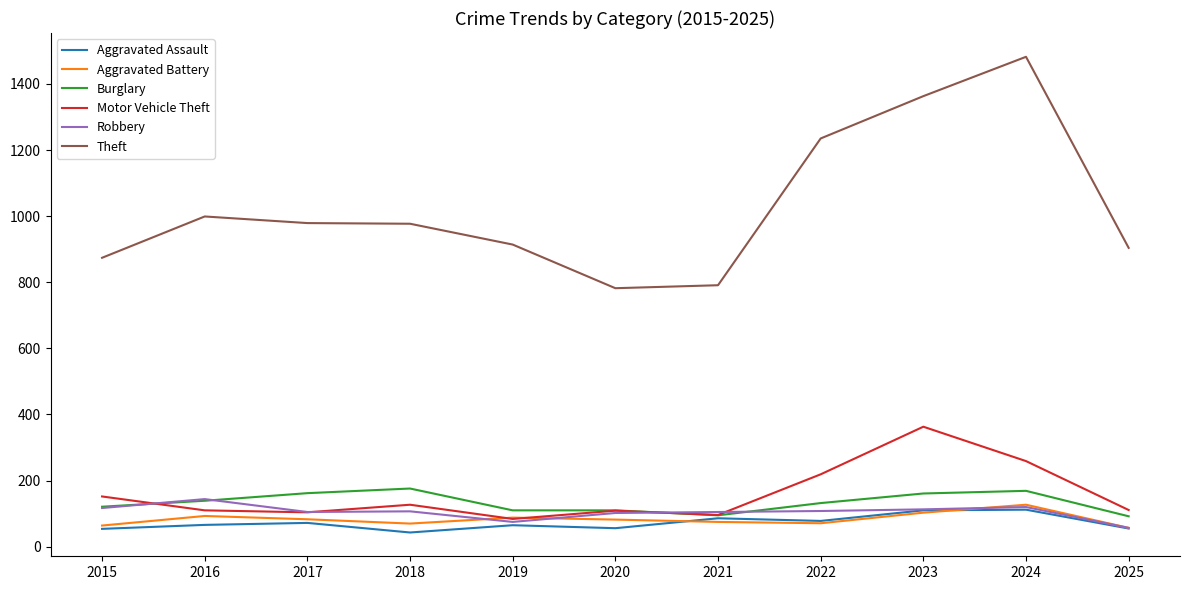

True or false: Motor Vehicle Theft and Robbery cross at least once.

True